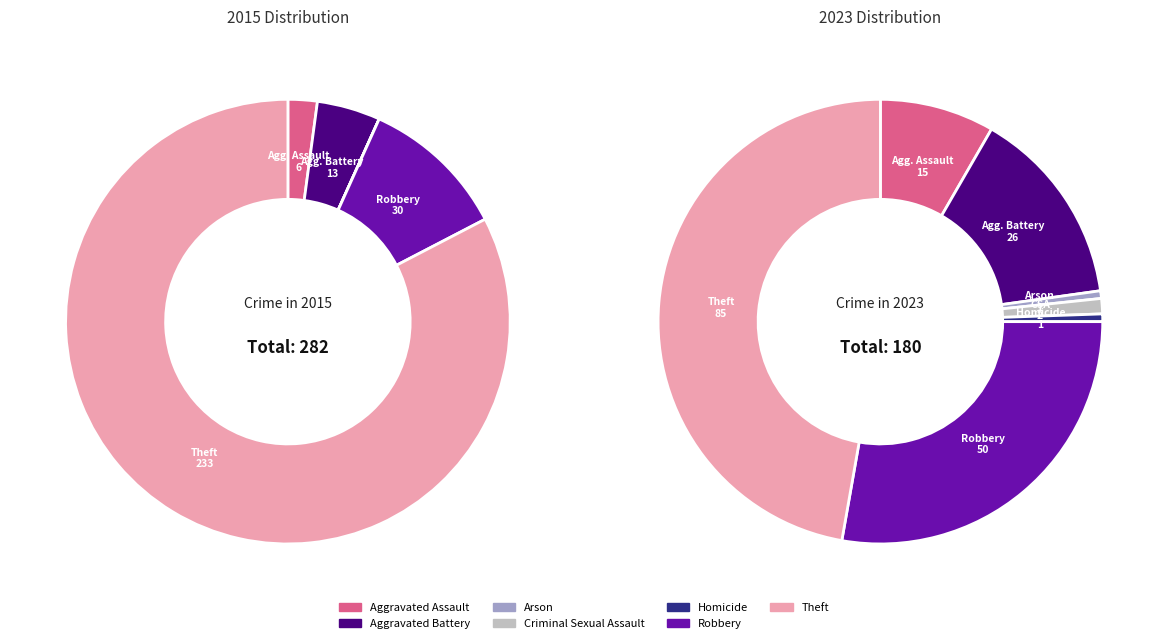

Is it true that values_2015 is 3% of the pie?

False